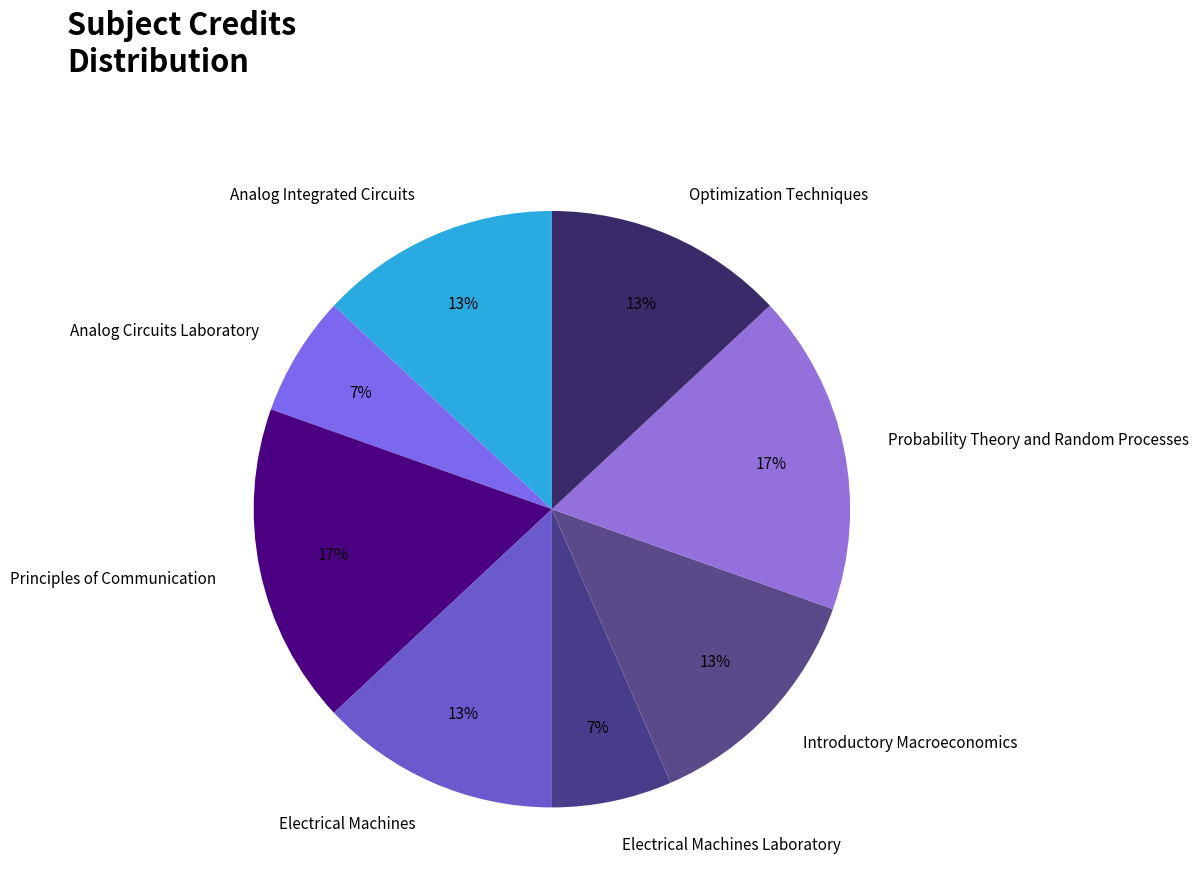

True or false: Analog Circuits Laboratory accounts for 1% of the total.

False